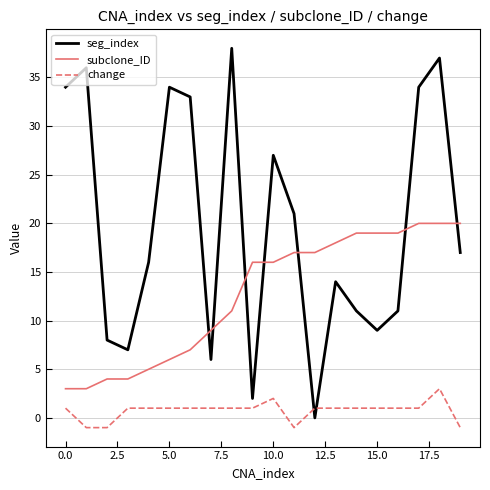

Which series has the widest spread of values?

seg_index